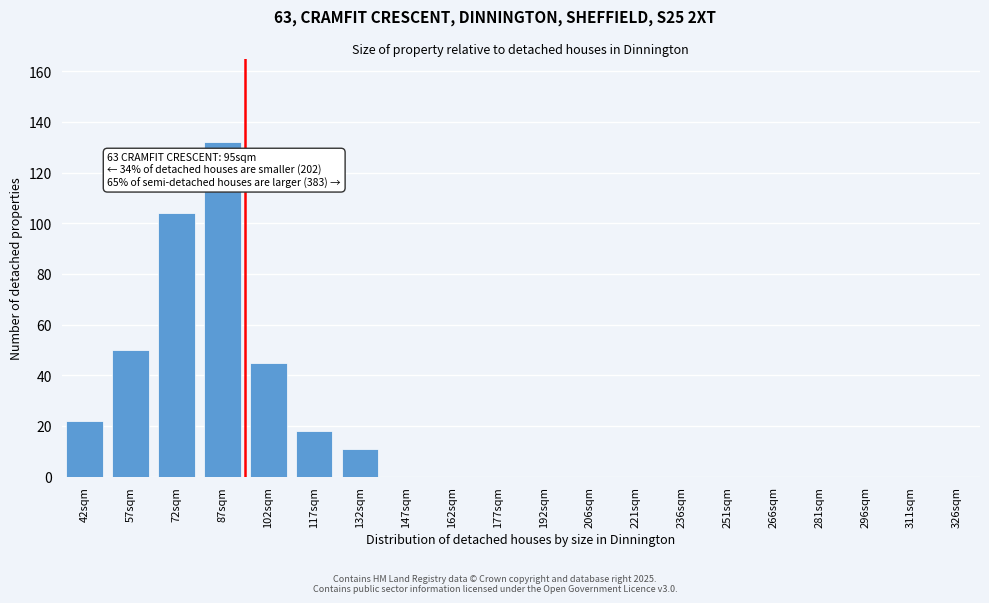

Reading right to left, what are all the values shown in this chart?

326sqm=0	311sqm=0	296sqm=0	281sqm=0	266sqm=0	251sqm=0	236sqm=0	221sqm=0	206sqm=0	192sqm=0	177sqm=0	162sqm=0	147sqm=0	132sqm=11	117sqm=18	102sqm=45	87sqm=132	72sqm=104	57sqm=50	42sqm=22